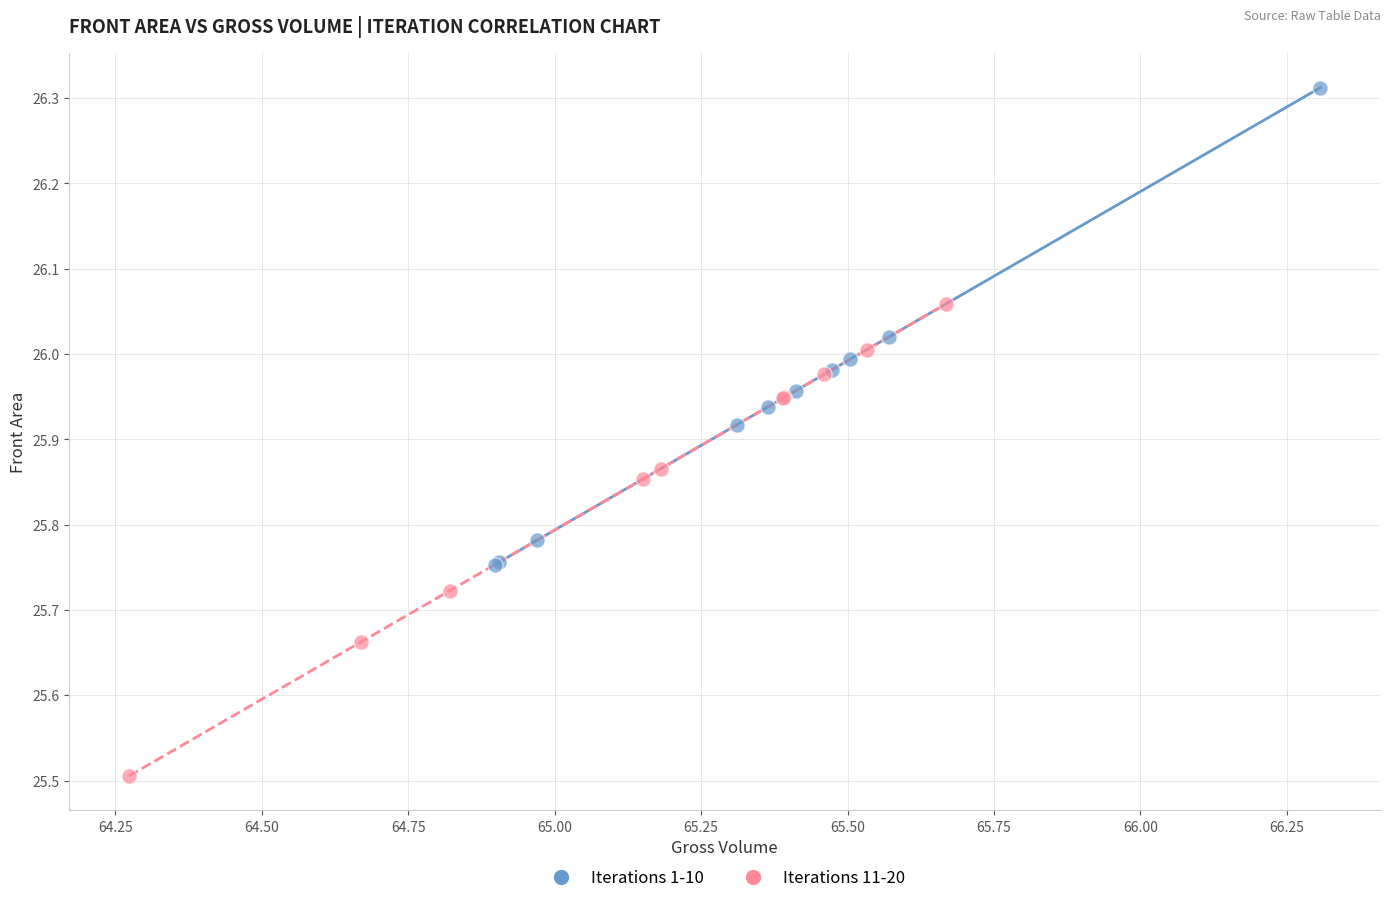

What are all the series names shown in the legend?

Iterations 1-10, Iterations 11-20